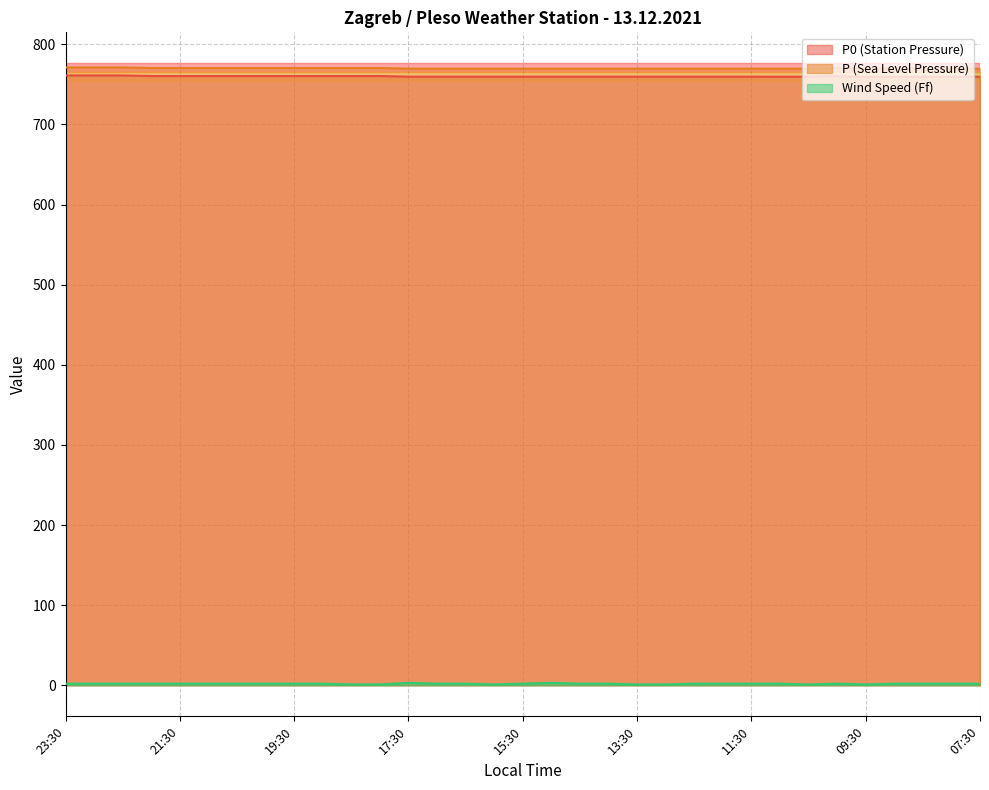

What is the average value of the P (Sea Level Pressure) series?

770.0